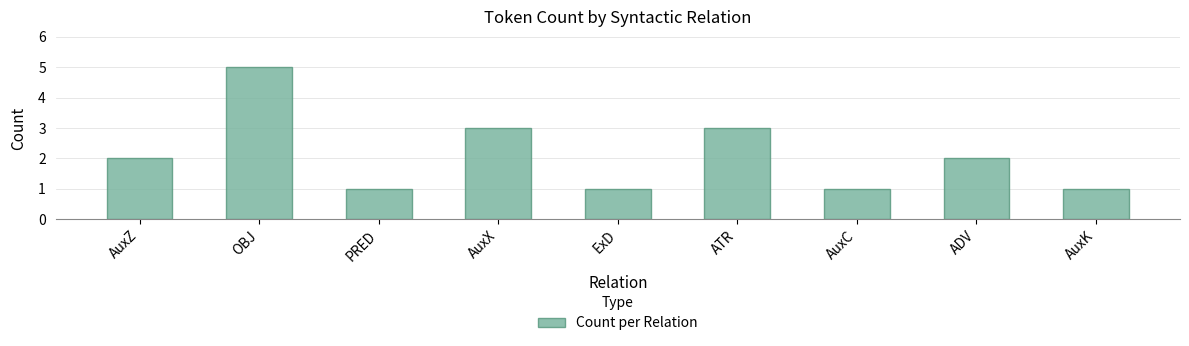

Which label corresponds to the largest value in the chart?

OBJ